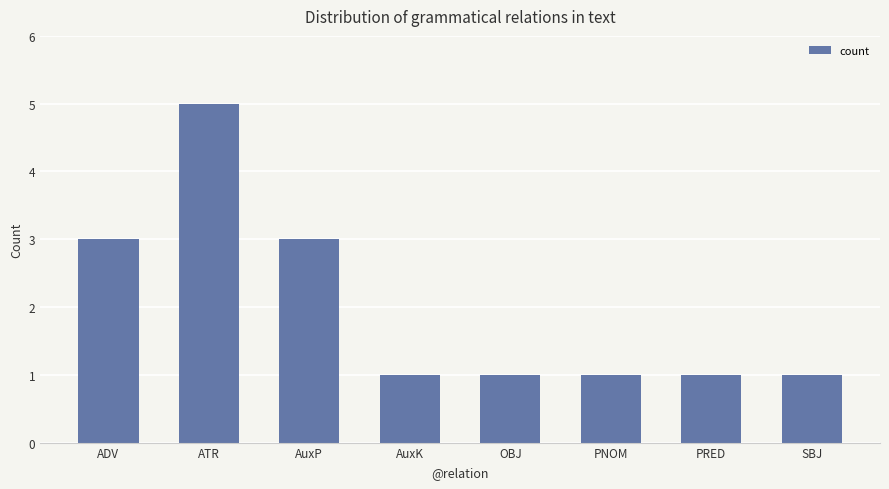

What is the difference between the maximum and minimum values?

4